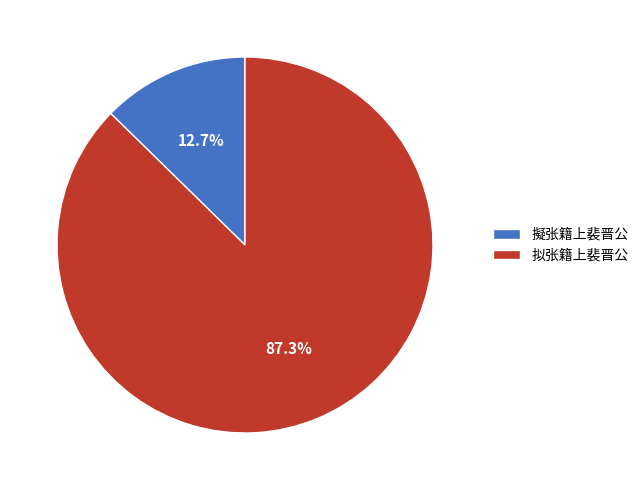

What is the ratio of the value at 擬张籍上裴晋公 to the value at 拟张籍上裴晋公?

0.1